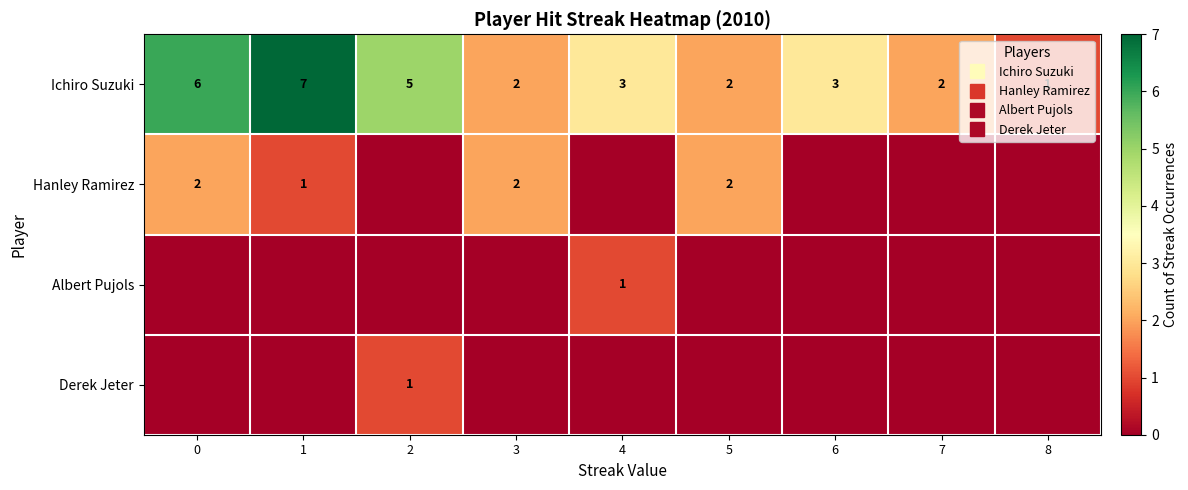

What is the difference between the maximum and second lowest values in the Derek Jeter series?

1